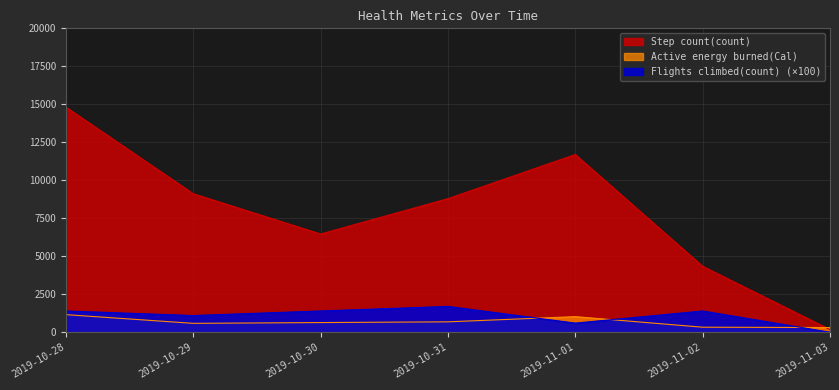

Is the value of Active energy burned(Cal) at 2019-10-29 greater than the value of Step count(count) at 2019-11-03?

Yes